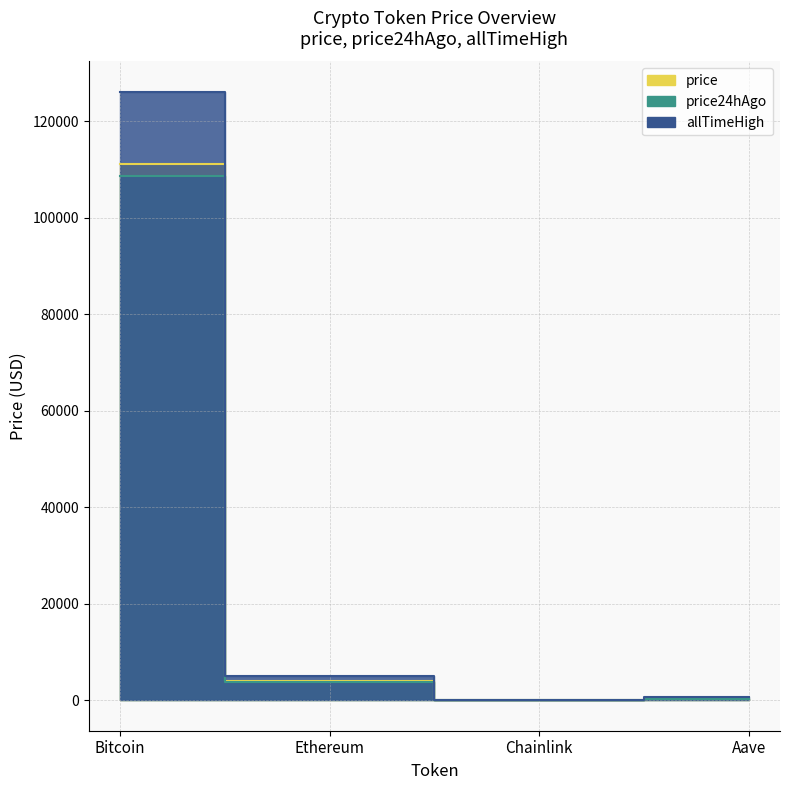

What position from the right is Bitcoin?

4